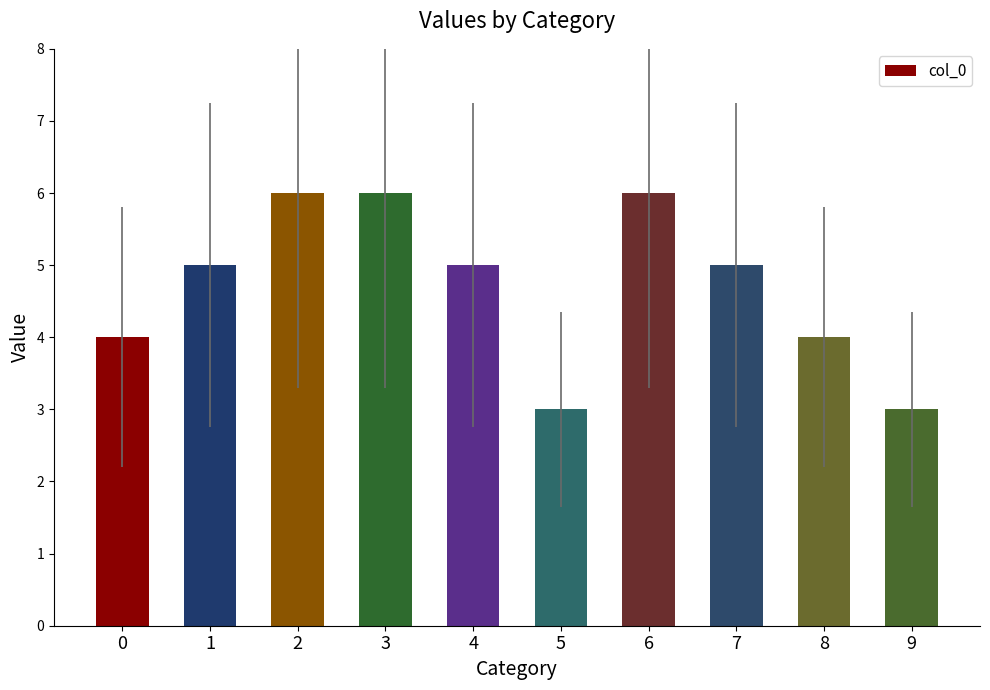

What is the value of the 4th bar from the left?

6